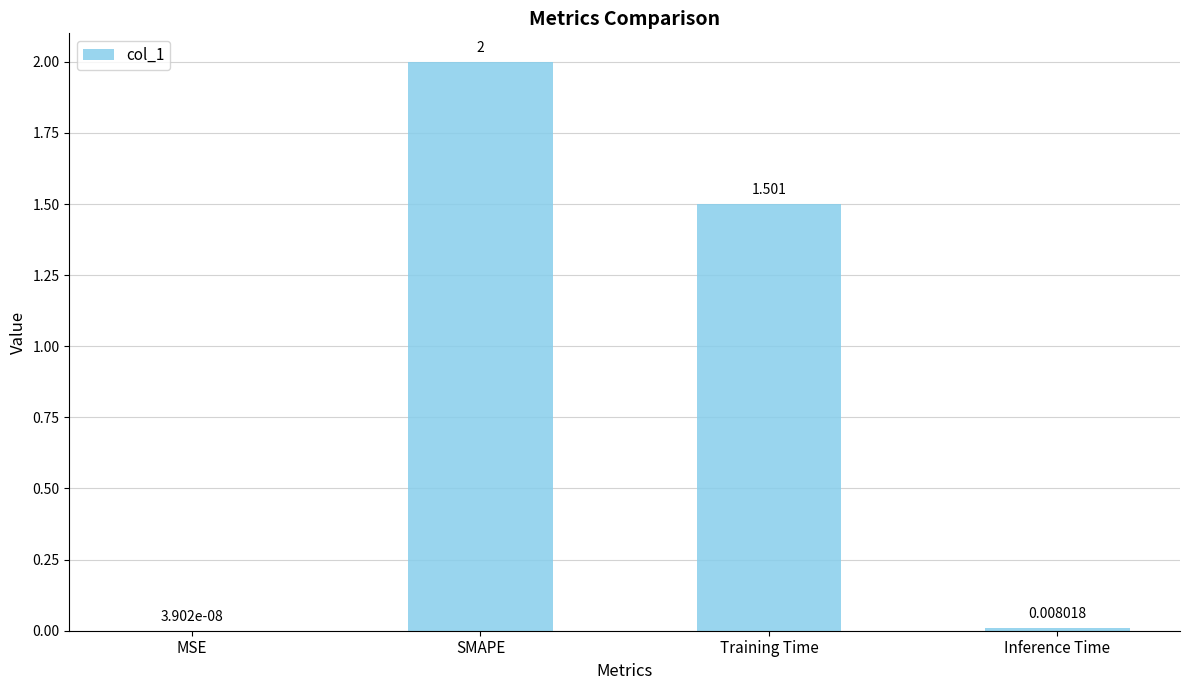

Which has a higher value, Training Time or SMAPE?

SMAPE